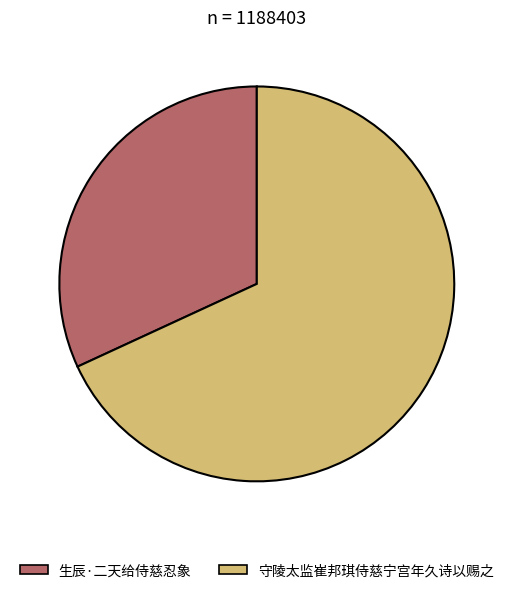

What is the ratio of the value at 生辰·二天给侍慈忍象 to the value at 守陵太监崔邦琪侍慈宁宫年久诗以赐之?

0.5